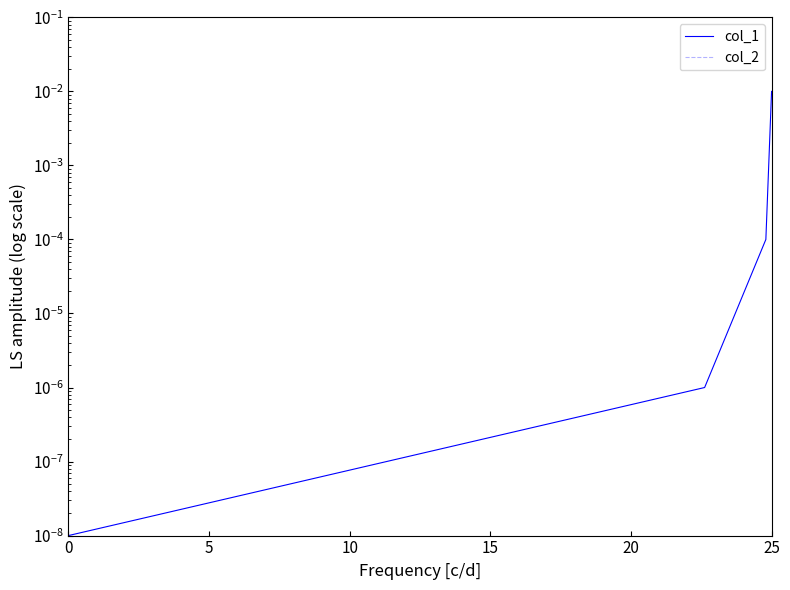

Between 5 and 10, which series saw the biggest shift?

col_1